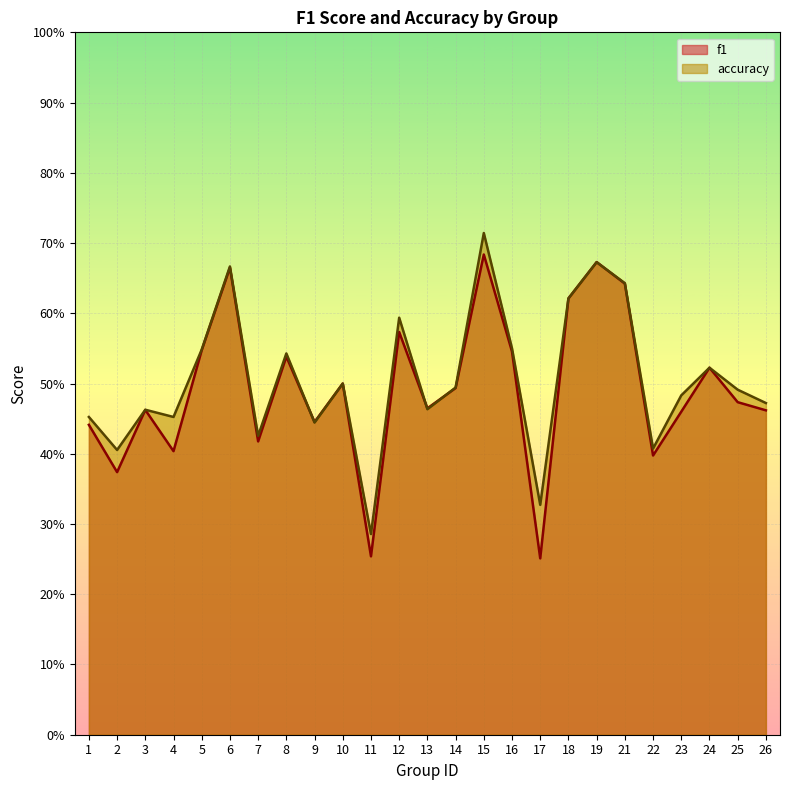

At which label does f1 reach its peak?

15